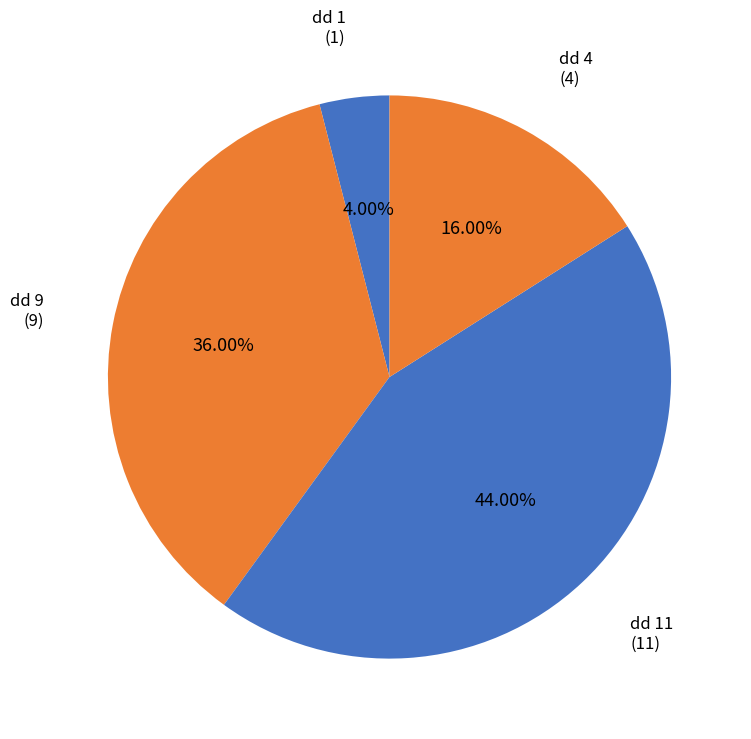

How many segments does this pie chart have?

4